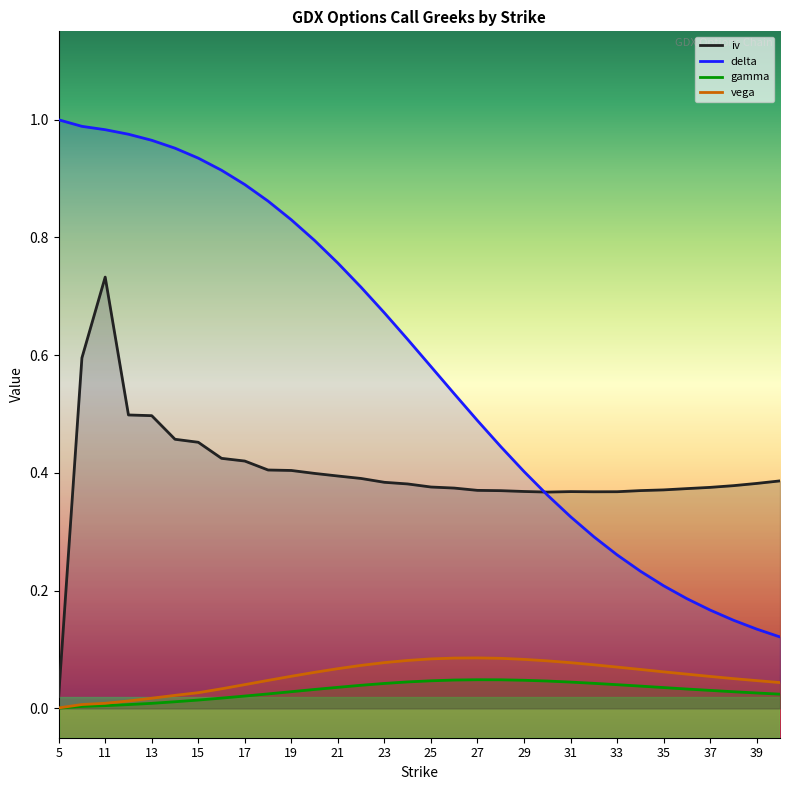

What is the value of the iv point at the 5th from the left?

0.5